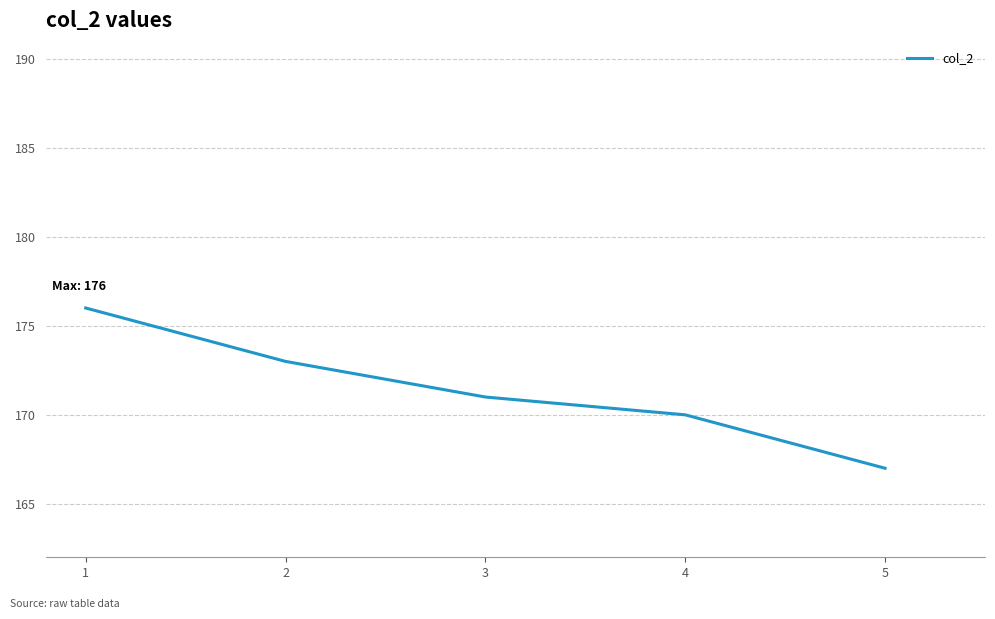

How many values are below 171?

2